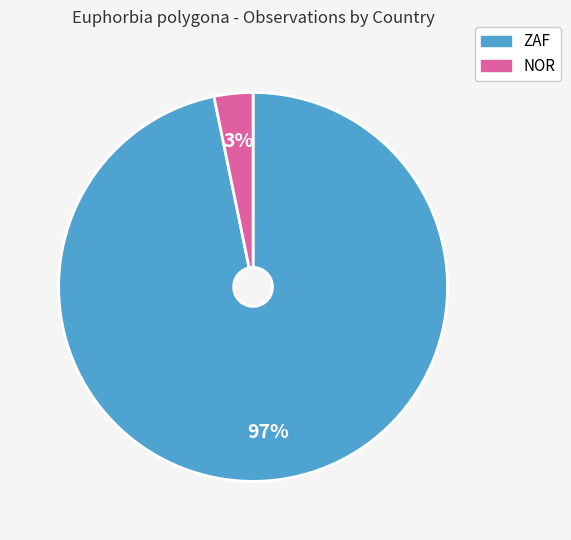

Which has a higher value, ZAF or NOR?

ZAF